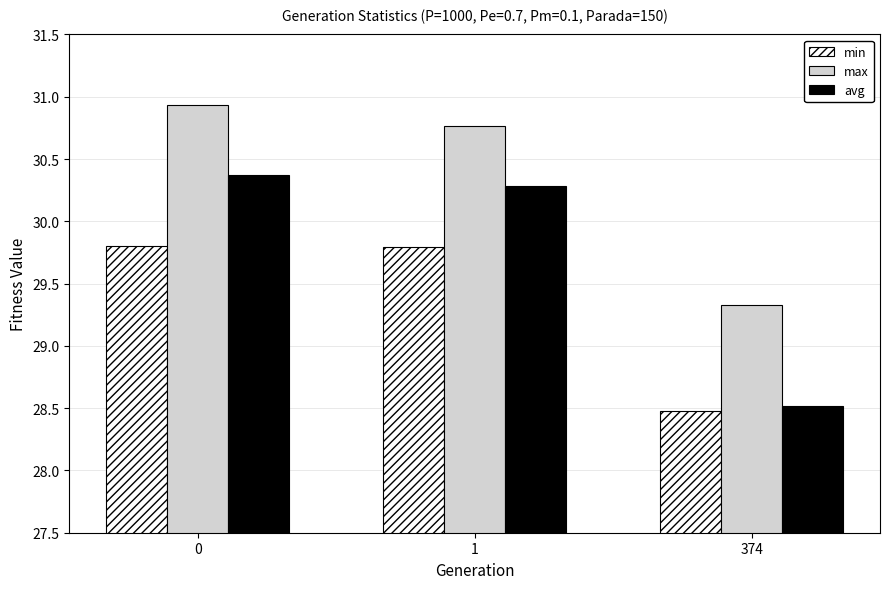

Reading right to left, transcribe all the data shown in this chart.

min: 28.5	29.8	29.8
max: 29.3	30.8	30.9
avg: 28.5	30.3	30.4